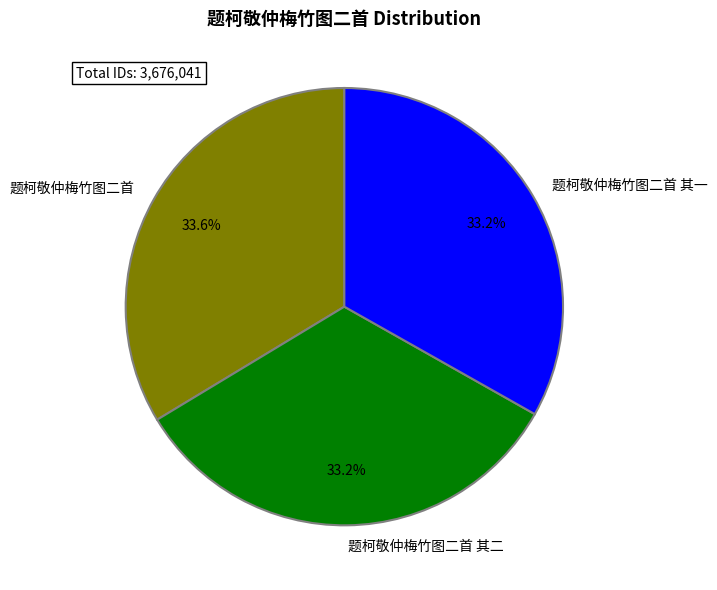

Is it true that 题柯敬仲梅竹图二首 其一 is 33% of the pie?

True